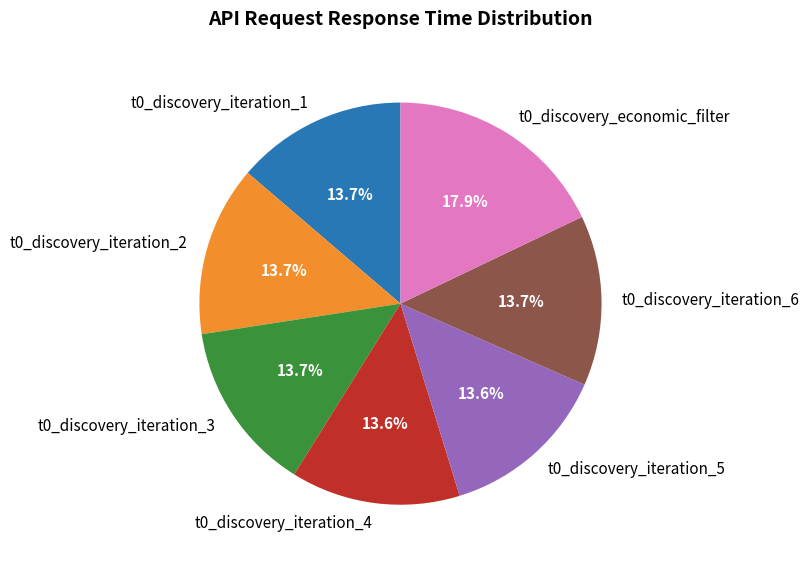

To the nearest percent, what portion does t0_discovery_iteration_4 represent?

14%